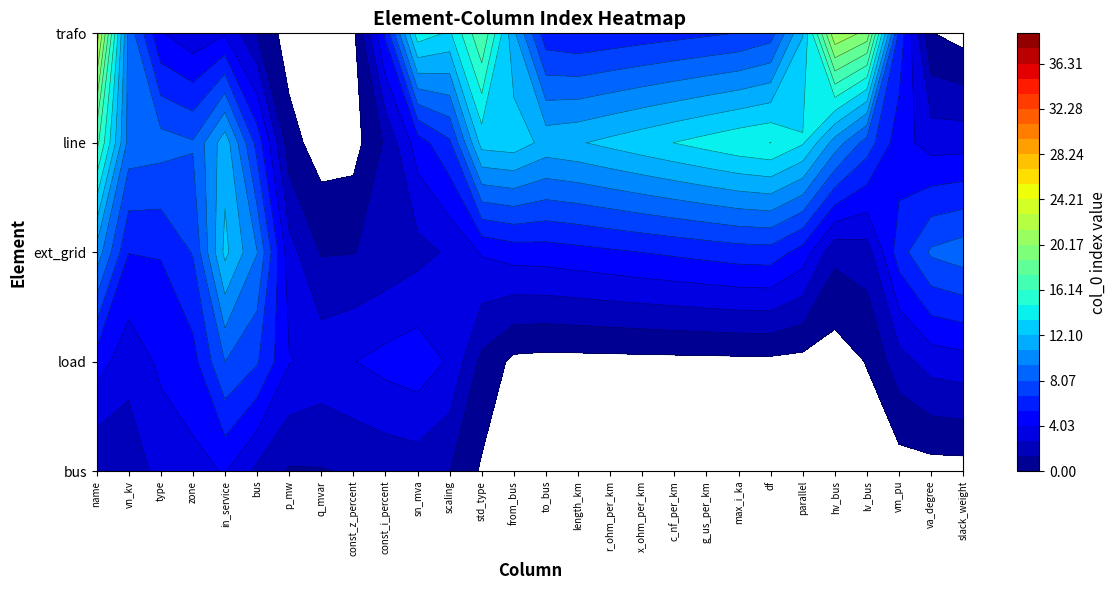

At which category is the sum across all series the highest?

name